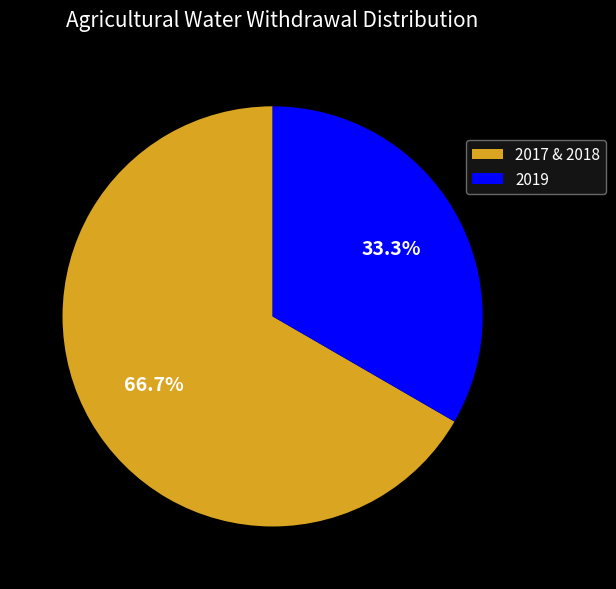

How many slices are in this pie chart?

2